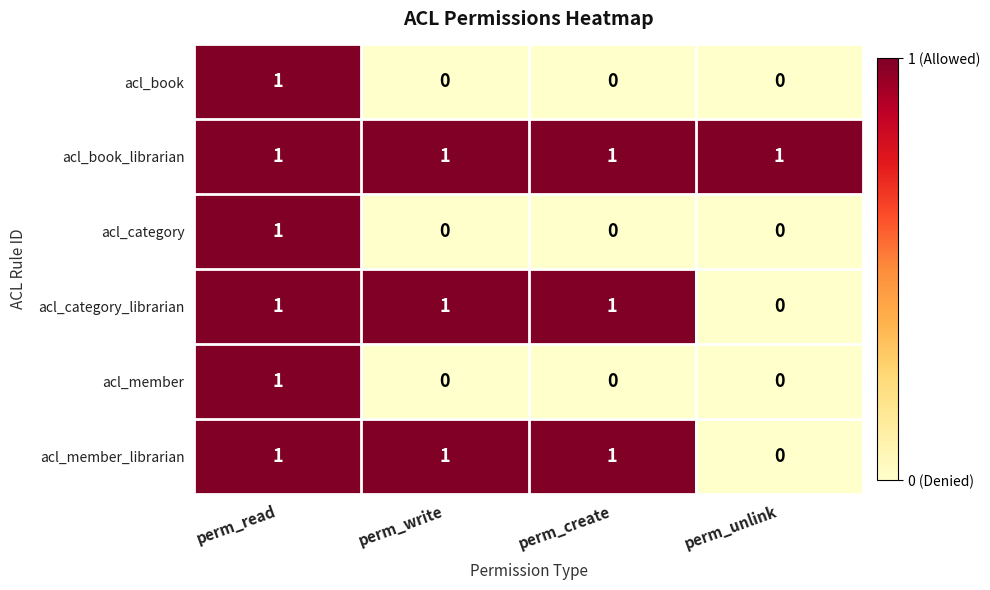

What is the total value across all series at perm_create?

3